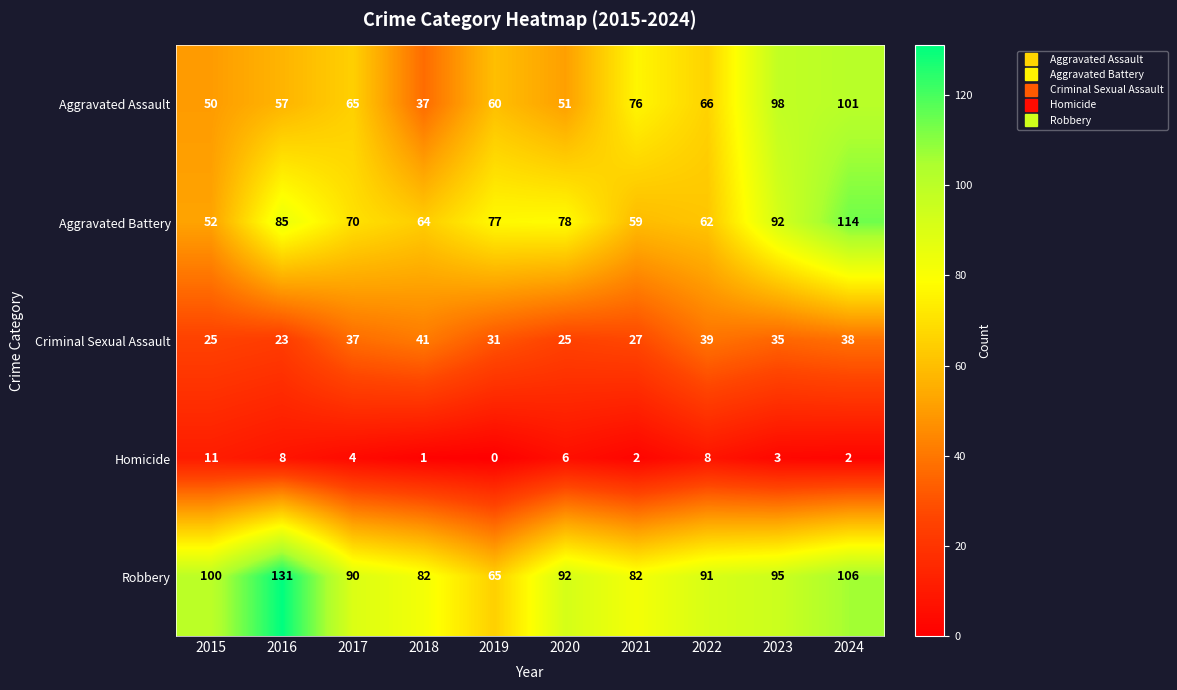

The value of Robbery at 2022 is 150. True or false?

False